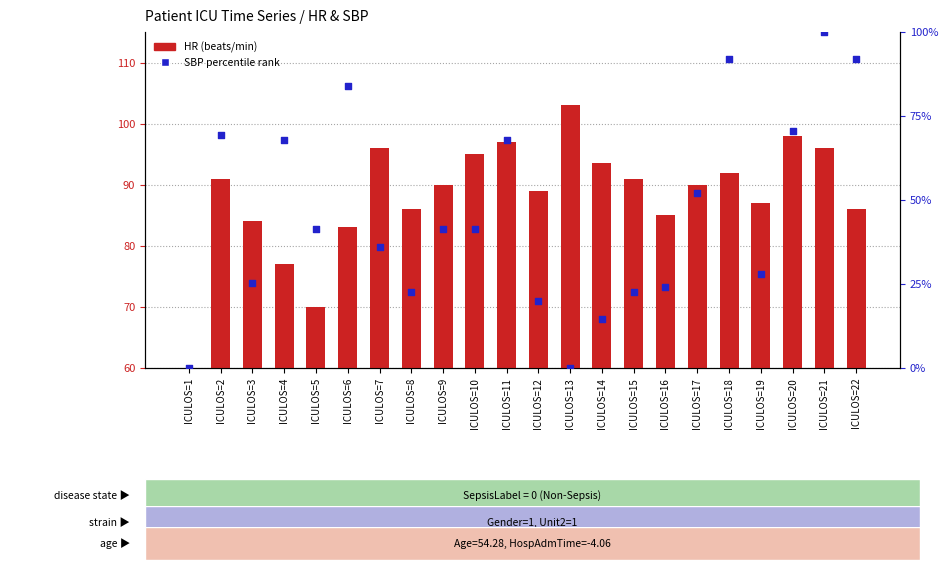

At how many categories does at least one series exceed 50?

21